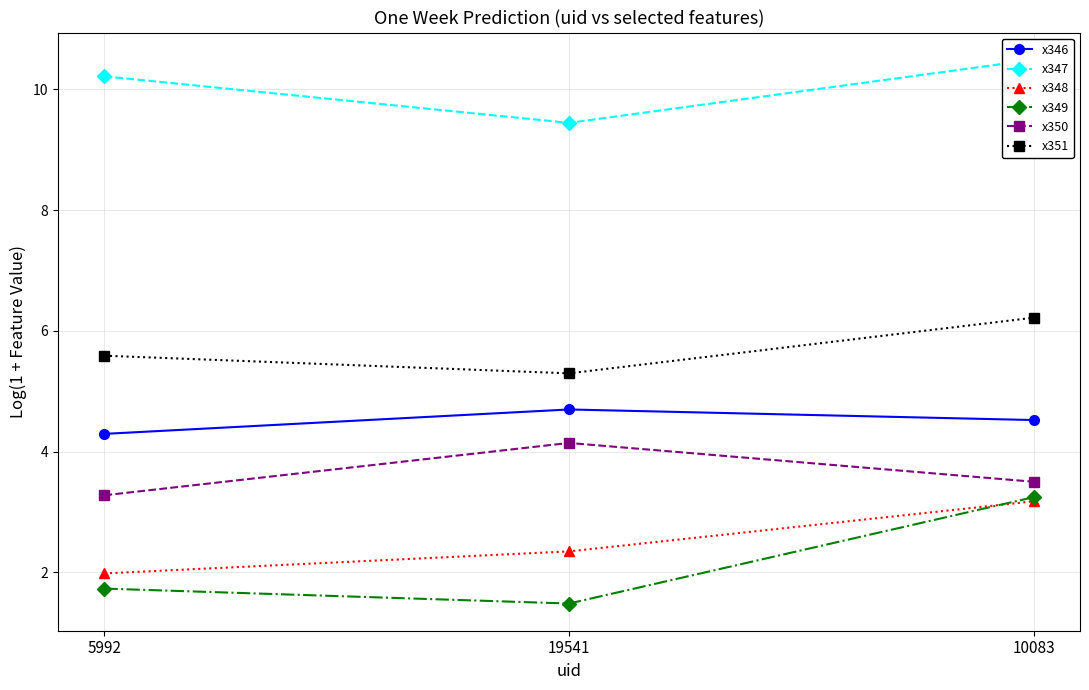

Reading right to left, extract all data points from this chart.

x346: 4.5	4.7	4.3
x347: 10.5	9.4	10.2
x348: 3.2	2.3	2.0
x349: 3.2	1.5	1.7
x350: 3.5	4.1	3.3
x351: 6.2	5.3	5.6